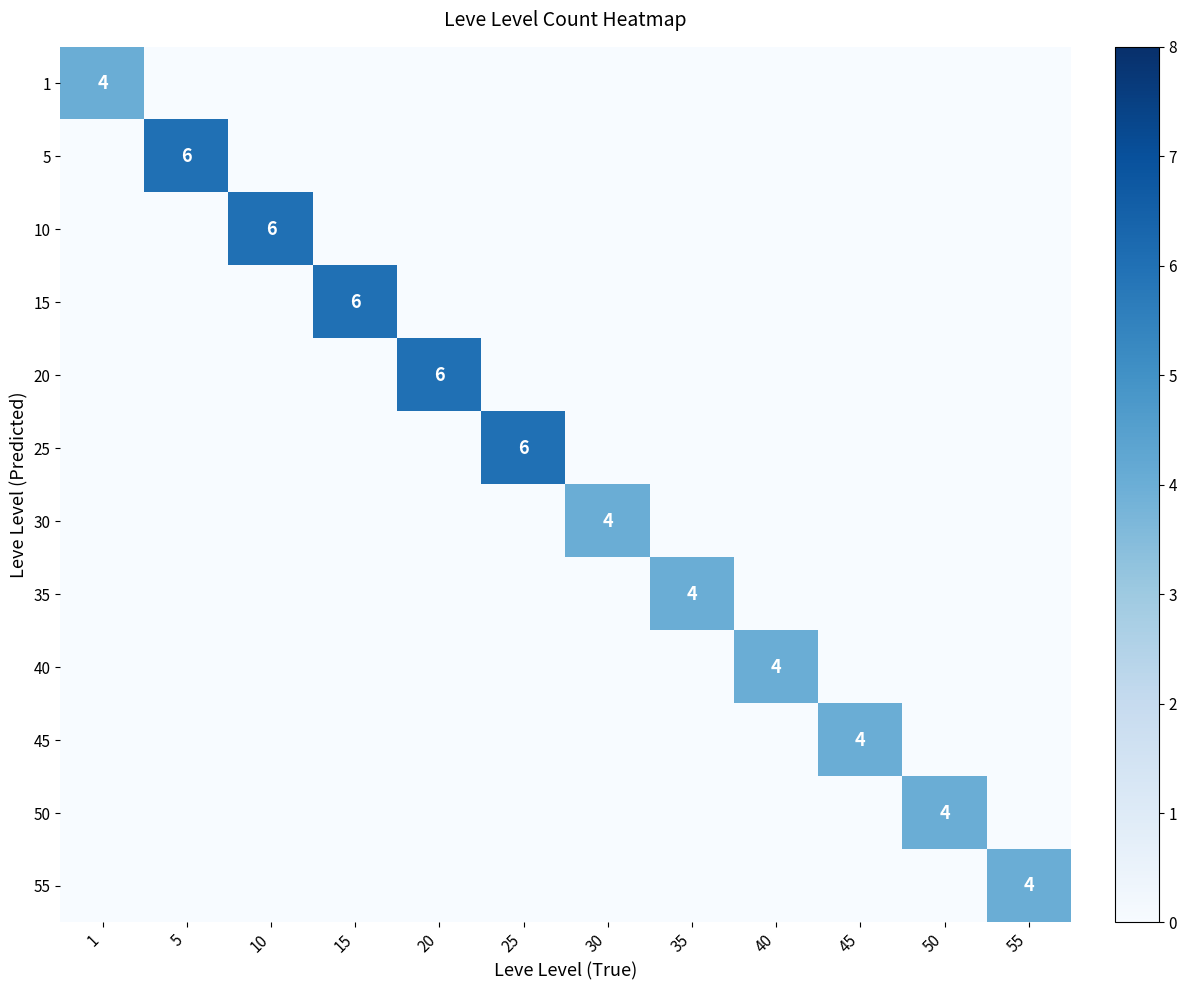

Rank the series at 55 from highest to lowest value.

55, 1, 5, 10, 15, 20, 25, 30, 35, 40, 45, 50